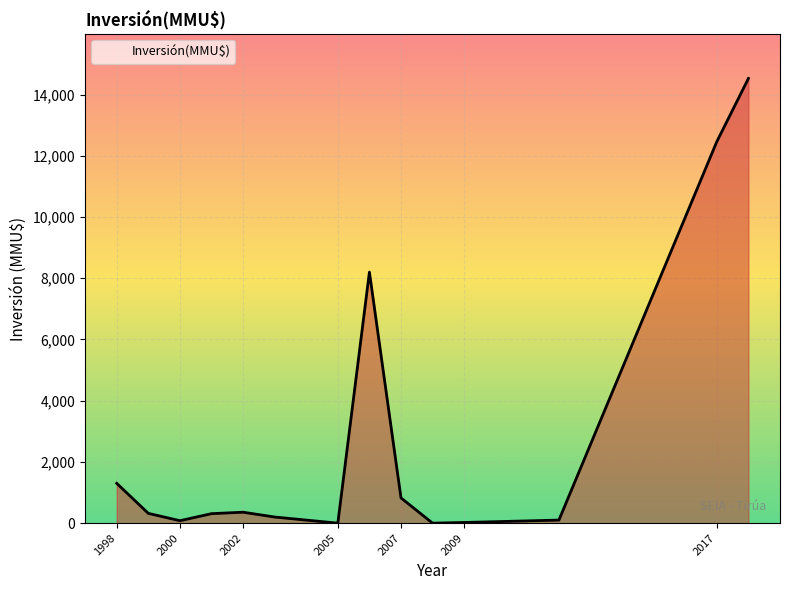

What is the greatest value displayed?

14526